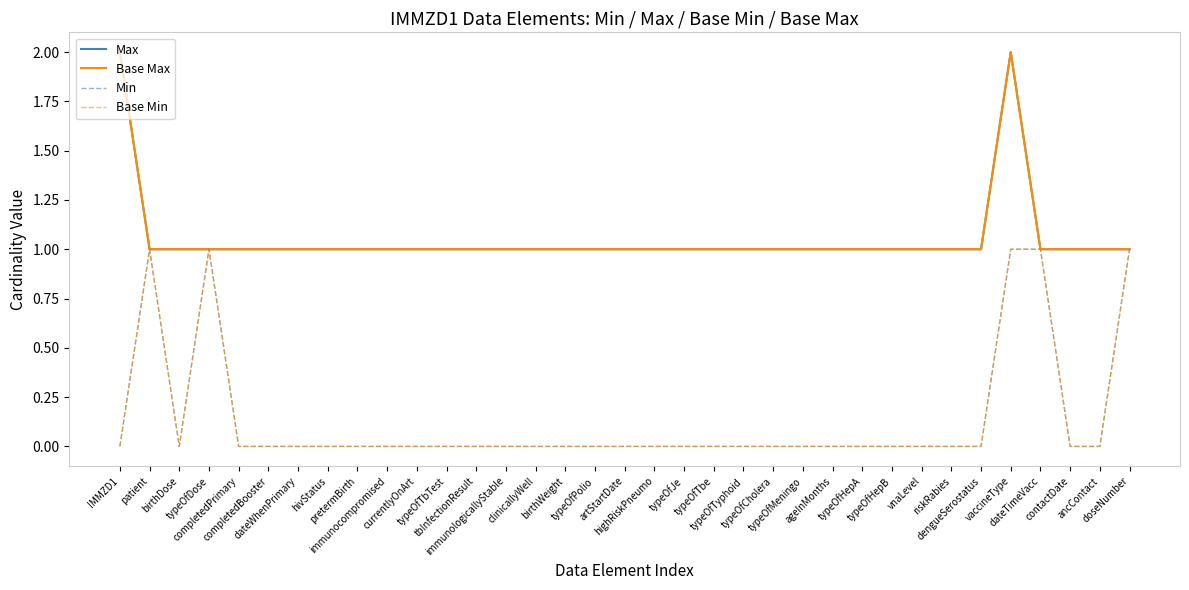

How many Max values are between 1 and 2?

35